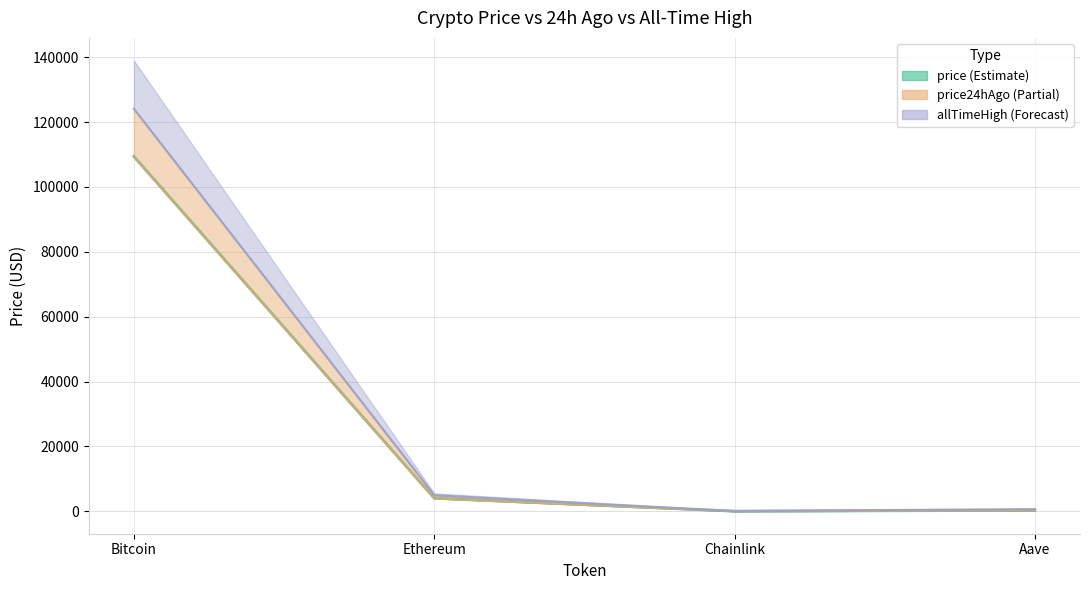

Where is the first local minimum for price24hAgo?

Chainlink